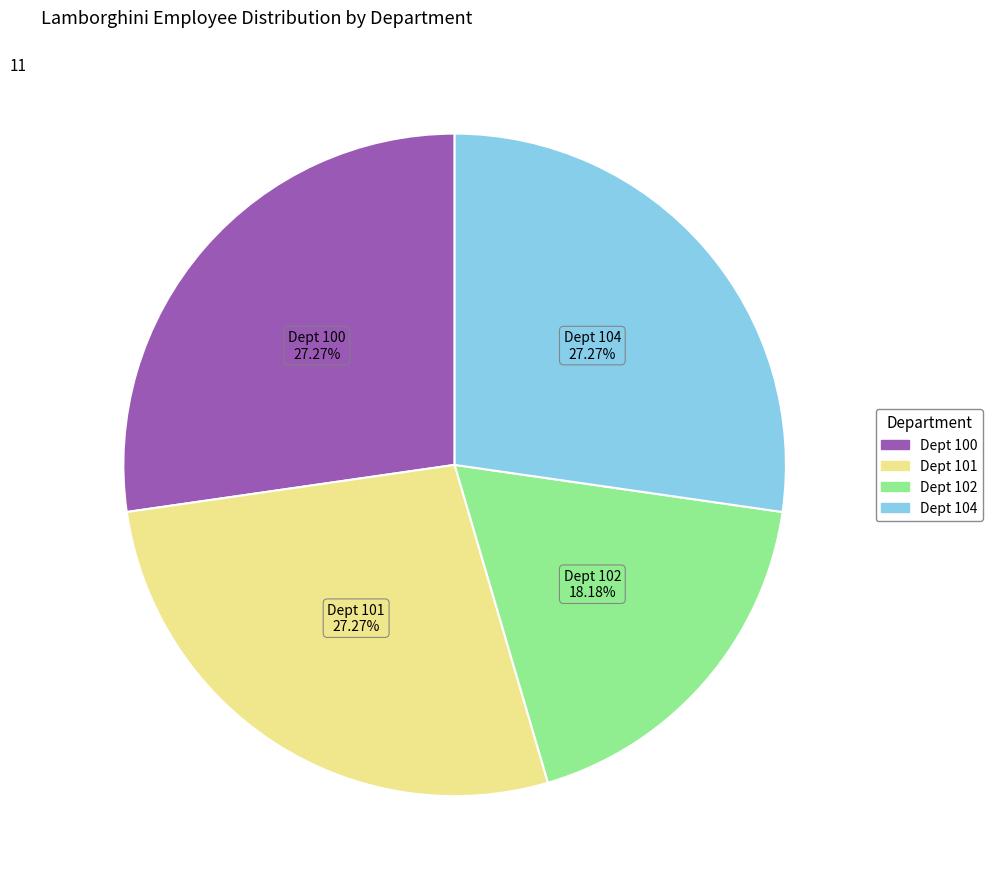

Do Dept 101 and Dept 102 together represent more than half of the pie?

No